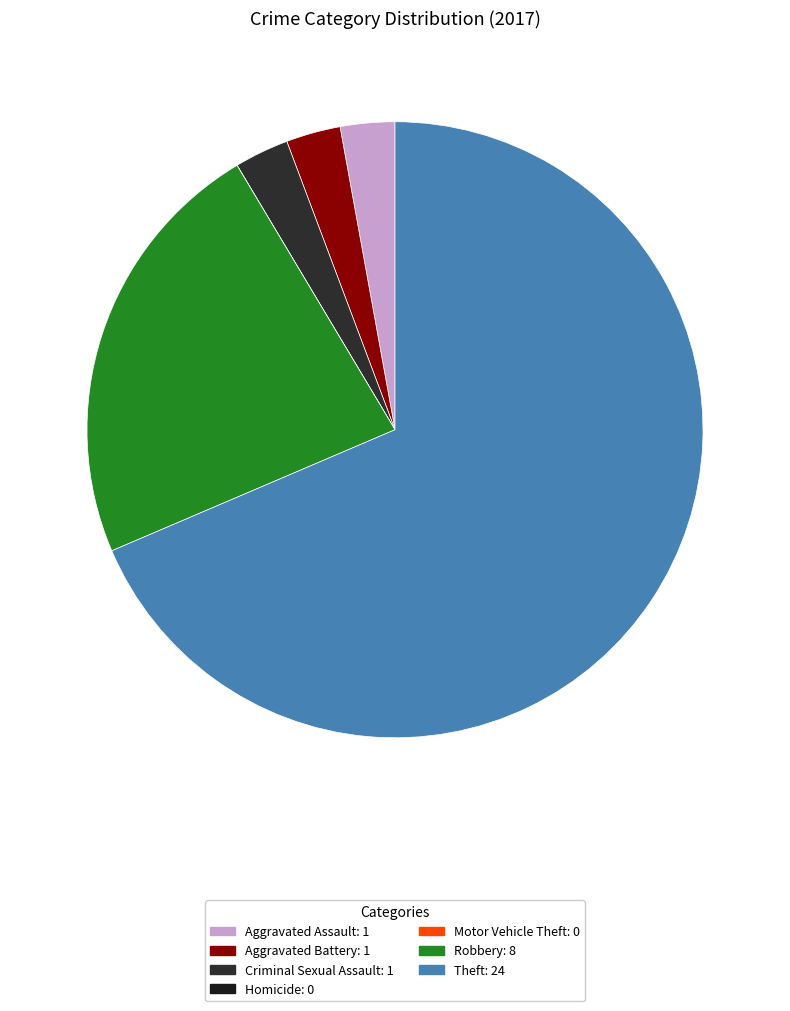

Which slice is the largest?

Theft